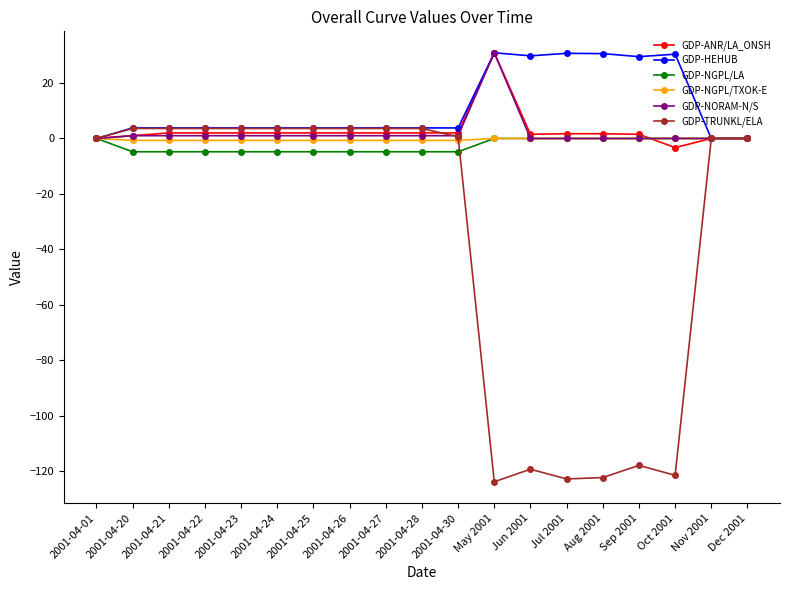

How many series are shown in this chart?

6